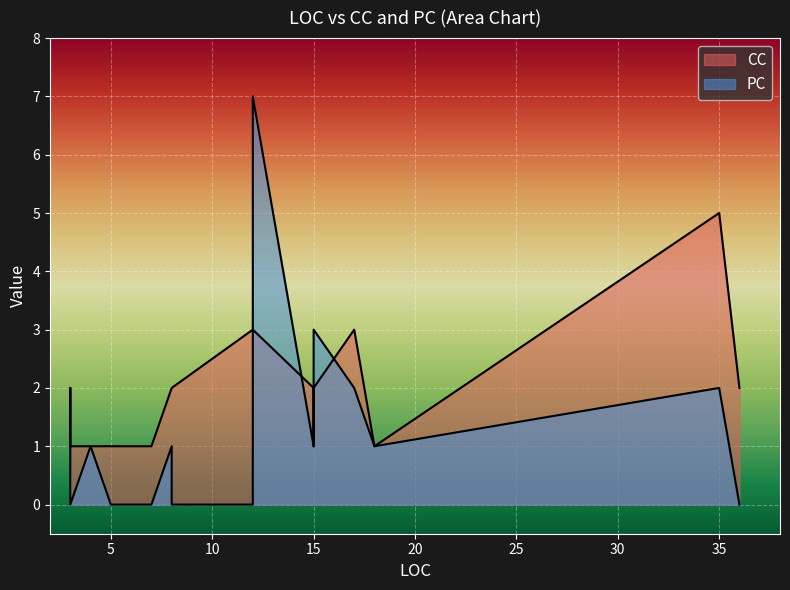

The PC series shows 3 at 17. True or false?

False